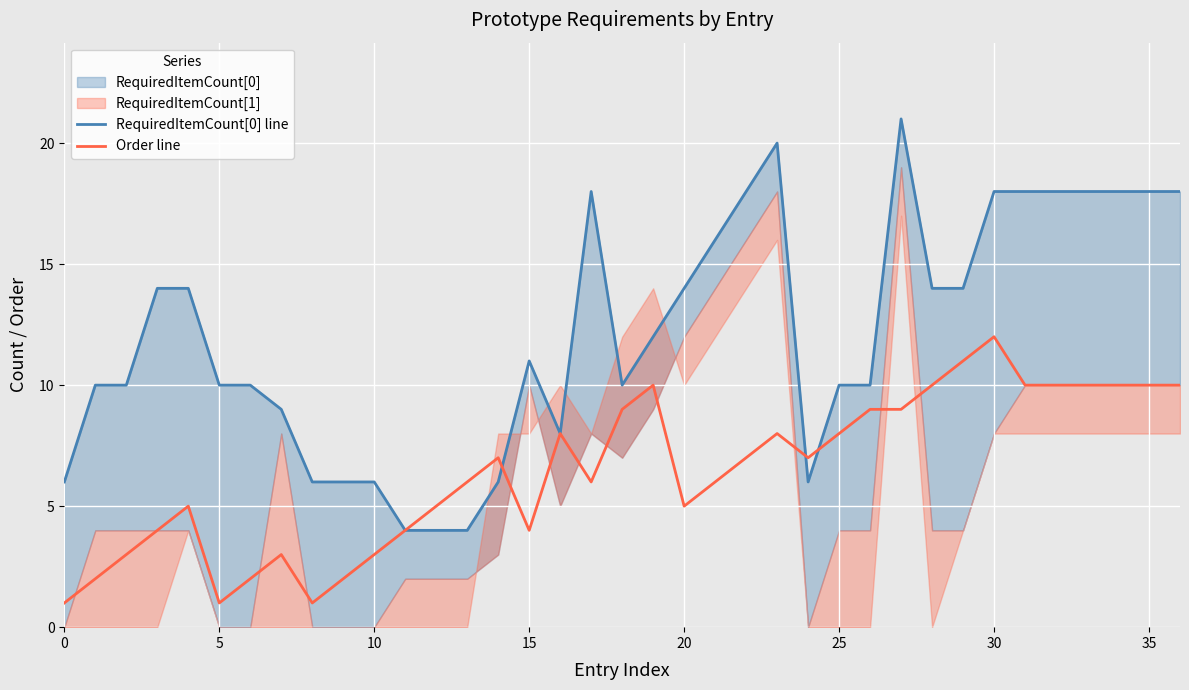

Is the value of RequiredItemCount[0] line at 21 greater than the value of Order line at 31?

Yes